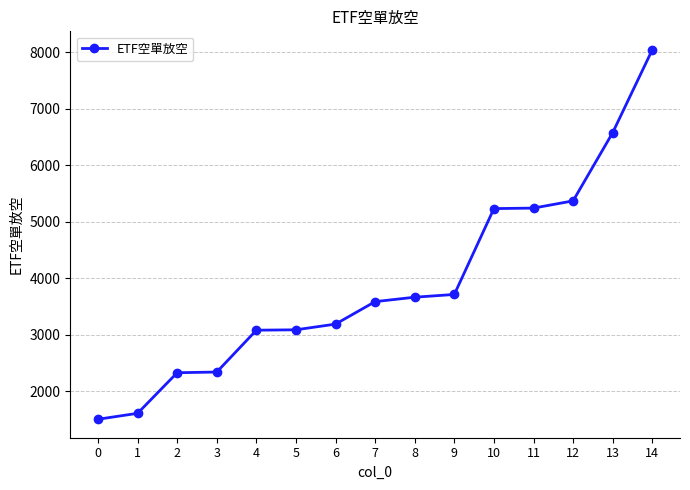

Does the chart have visible grid lines?

Yes